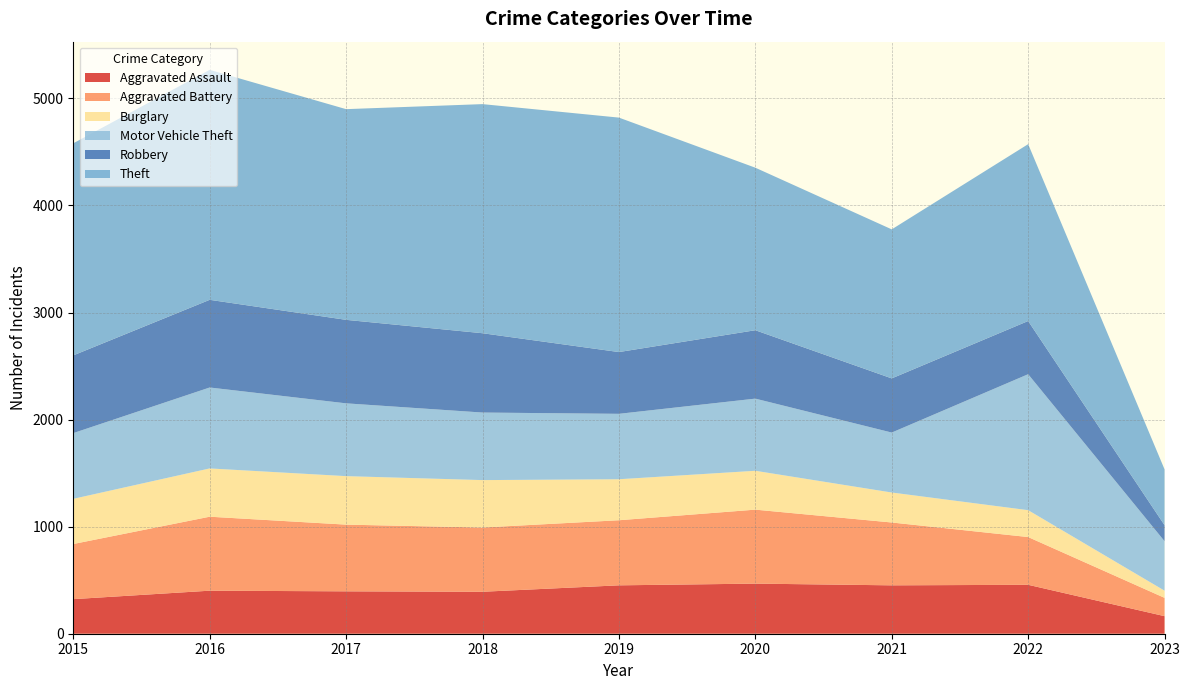

Reading left to right, transcribe all the data shown in this chart.

Aggravated Assault: 323	402	396	392	452	468	452	457	164
Aggravated Battery: 515	691	623	600	608	691	587	446	171
Burglary: 422	451	453	443	383	363	280	251	67
Motor Vehicle Theft: 614	756	680	631	611	674	560	1270	462
Robbery: 726	819	780	741	577	639	506	497	150
Theft: 1981	2148	1968	2140	2190	1518	1392	1652	521